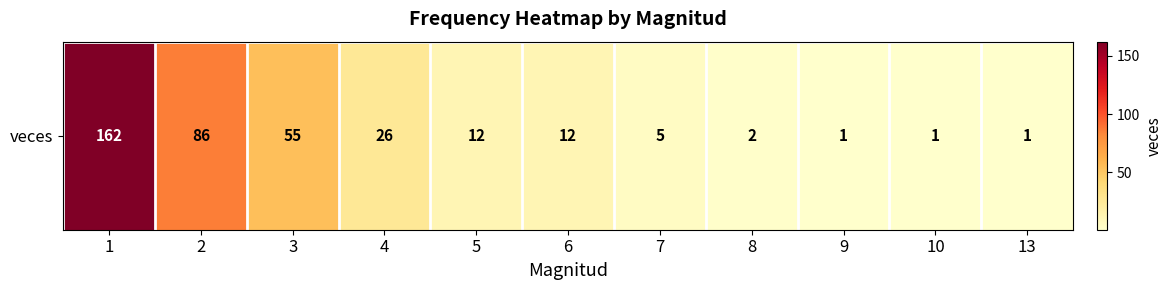

At which label does the data first exceed 12?

1